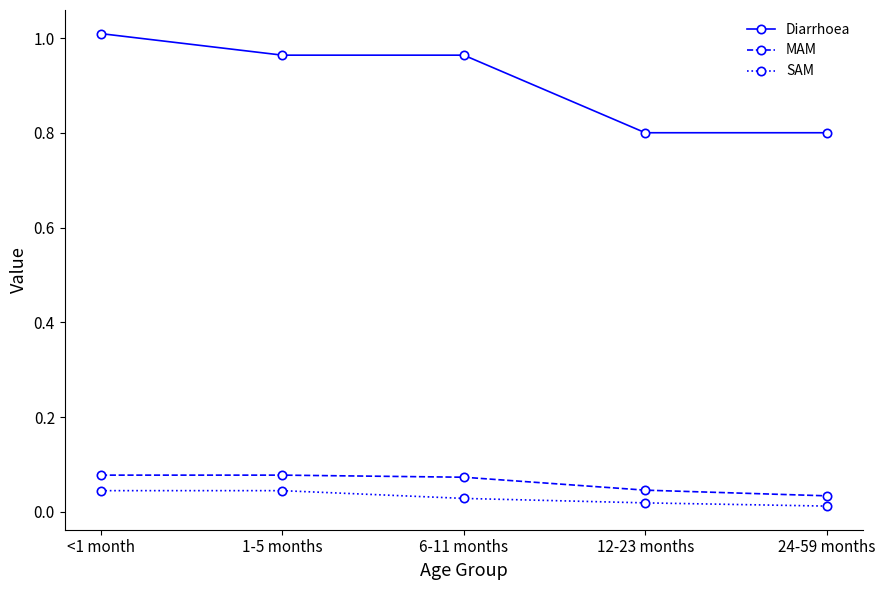

Which series has the largest range (max minus min)?

Diarrhoea